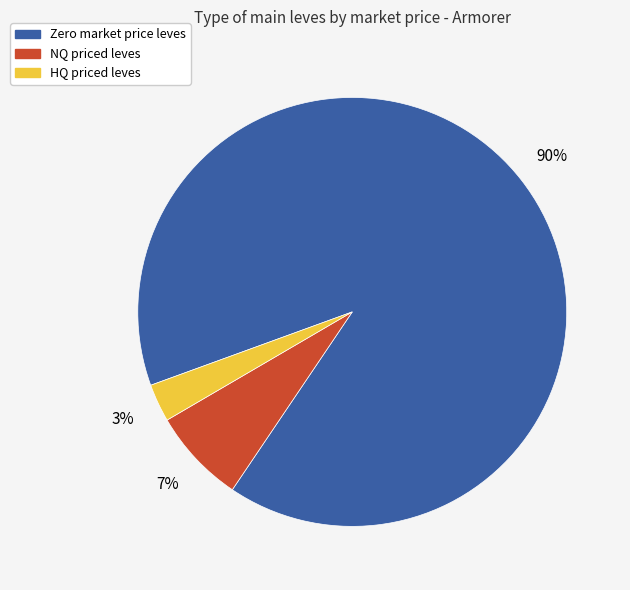

Does any single category account for the majority?

Yes